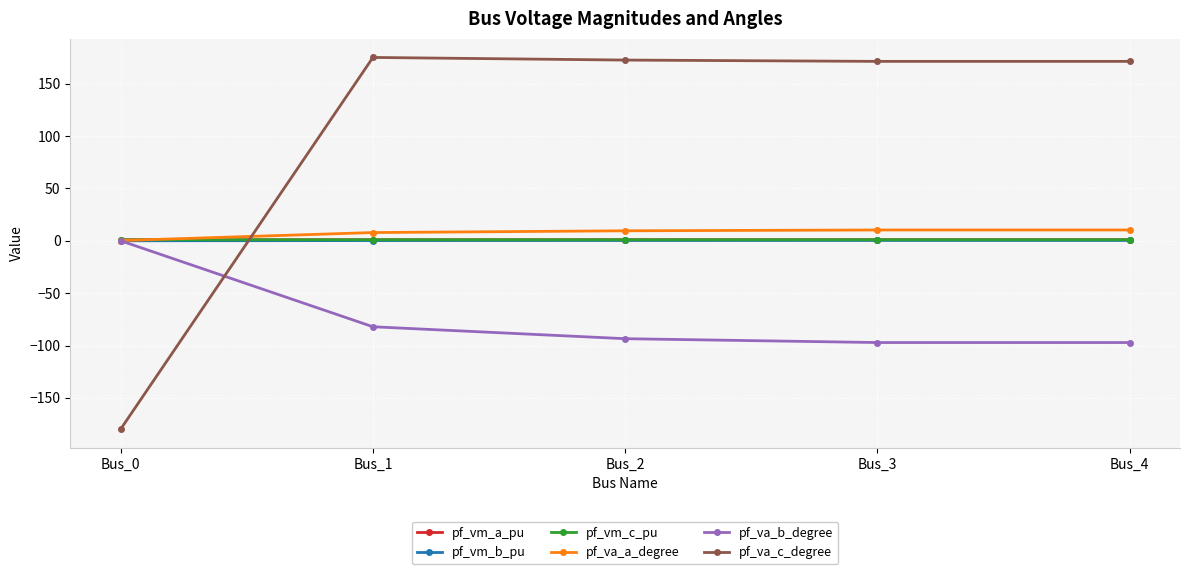

Which series has the largest total across all categories?

pf_va_c_degree